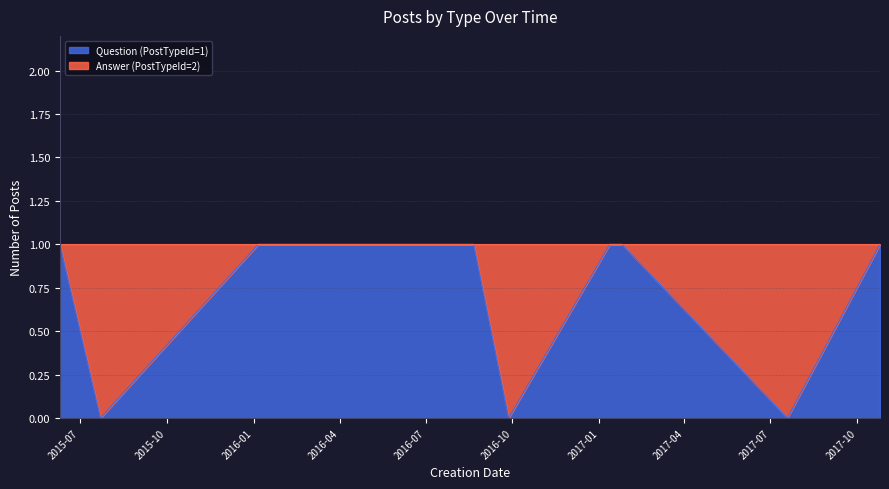

How many series are shown in this chart?

1